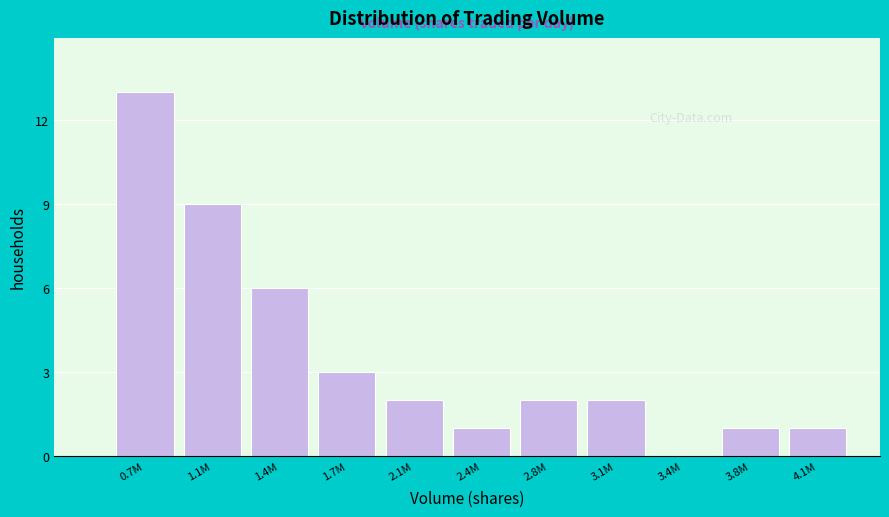

Reading right to left, list all the values displayed in this chart.

4.1M=1	3.8M=1	3.4M=0	3.1M=2	2.8M=2	2.4M=1	2.1M=2	1.7M=3	1.4M=6	1.1M=9	0.7M=13